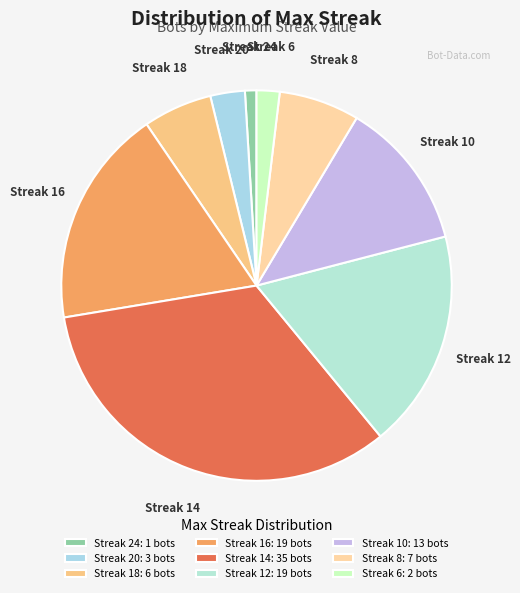

The Streak 16 slice represents 18% of the pie. True or false?

True